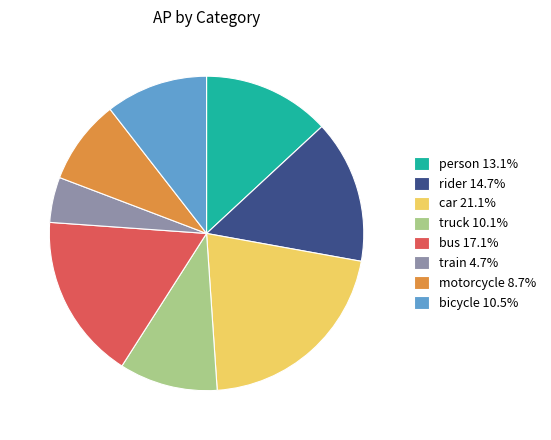

Is there a majority slice in this chart?

No